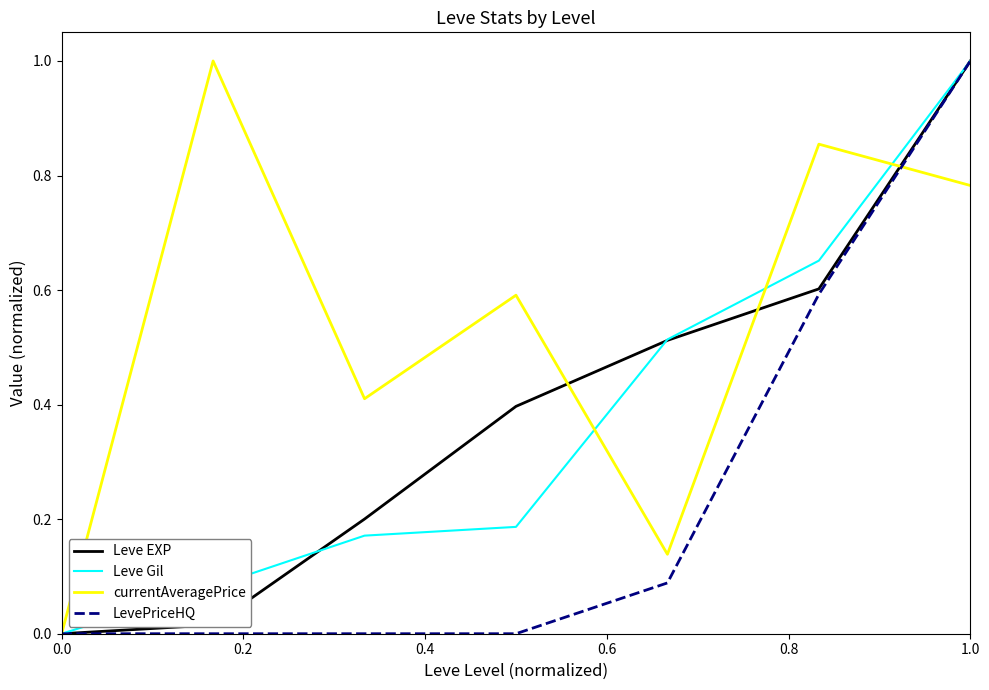

What is the highest value of the Leve EXP series?

1.0